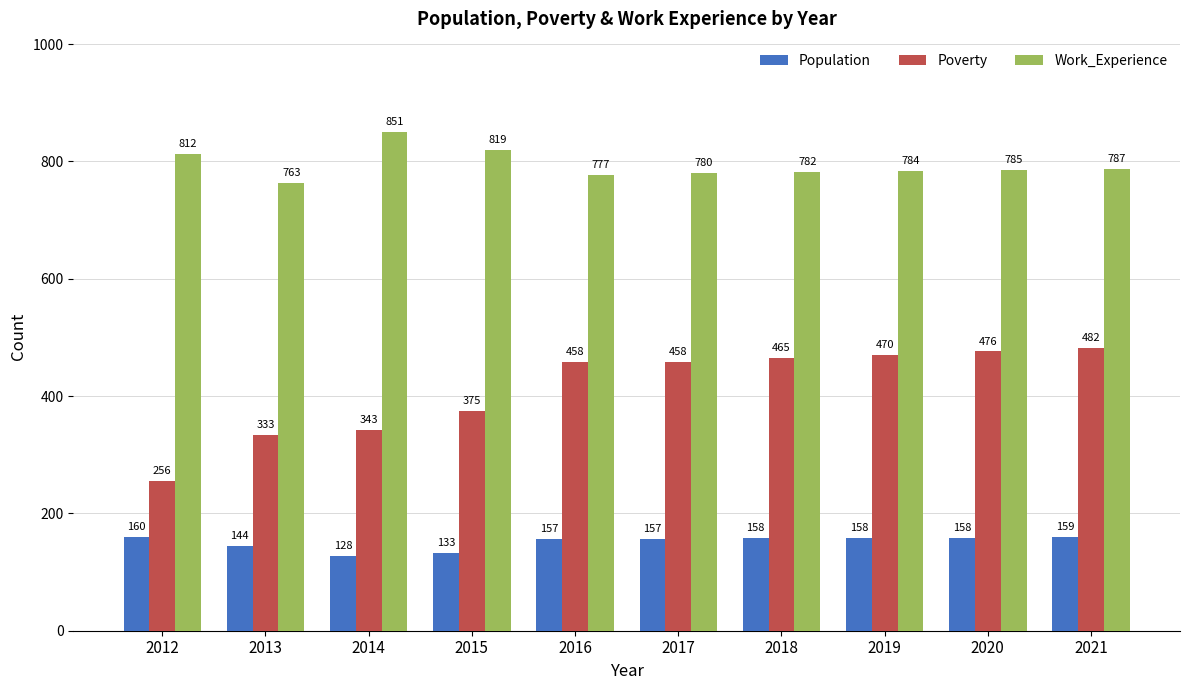

What is the average value of the Population series?

151